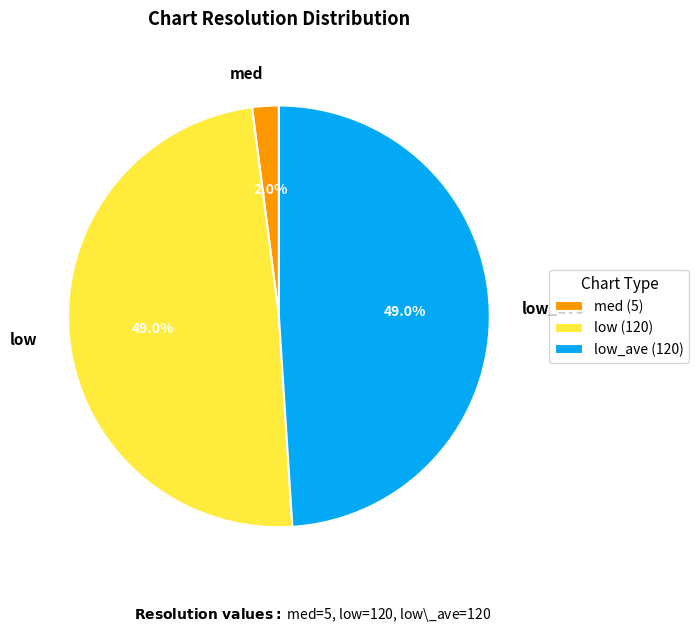

How many segments does this pie chart have?

3